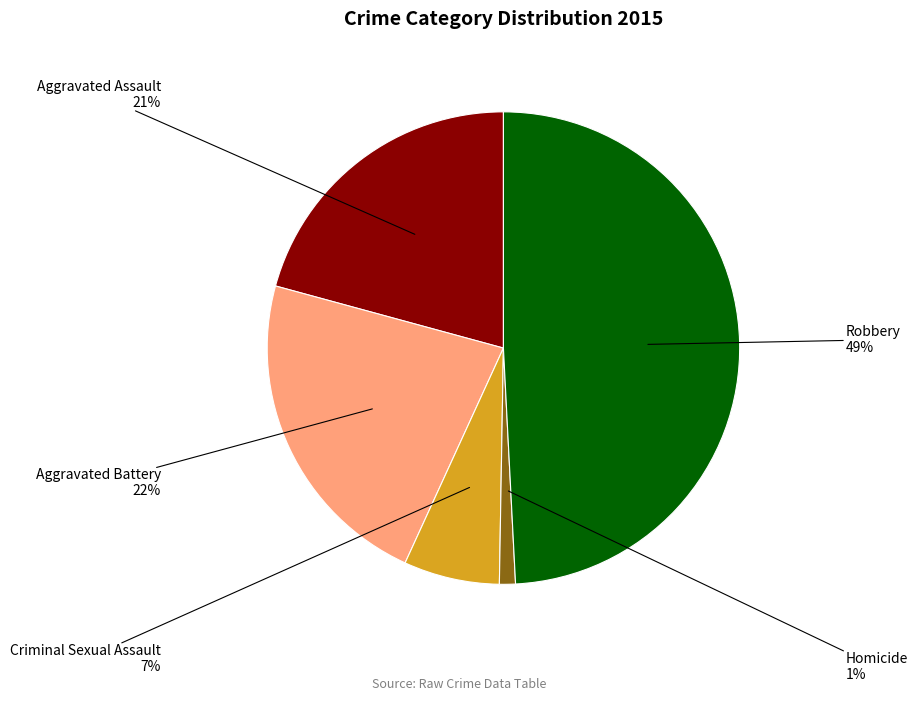

What is the smallest slice in the pie chart?

Homicide